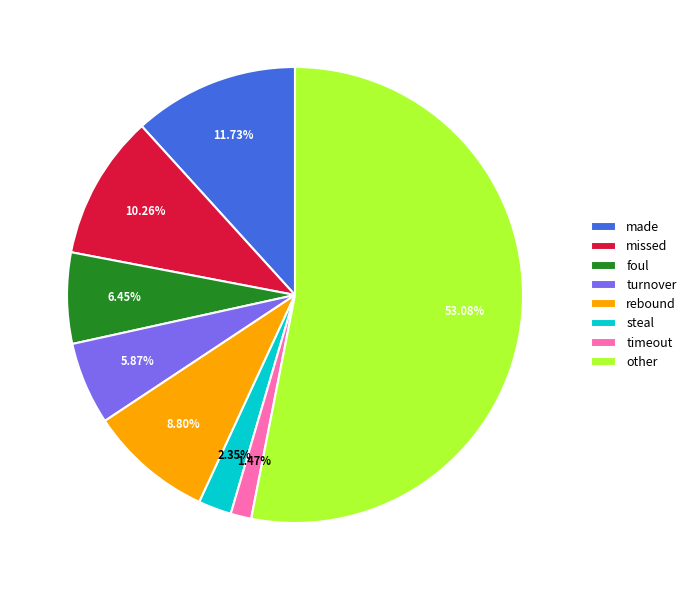

How many slices are in this pie chart?

8